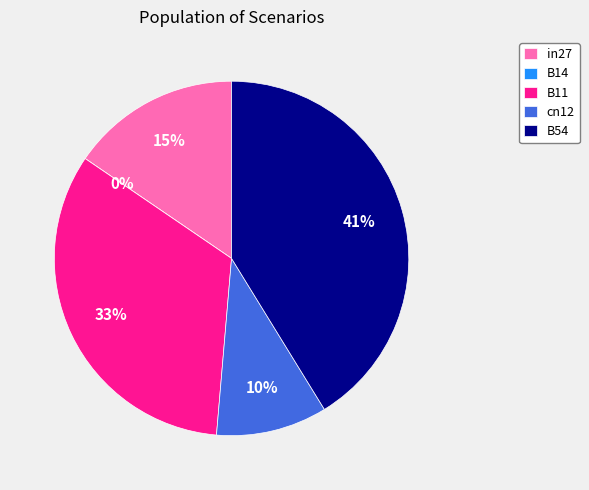

What percentage is the B54 slice, to the nearest percent?

41%